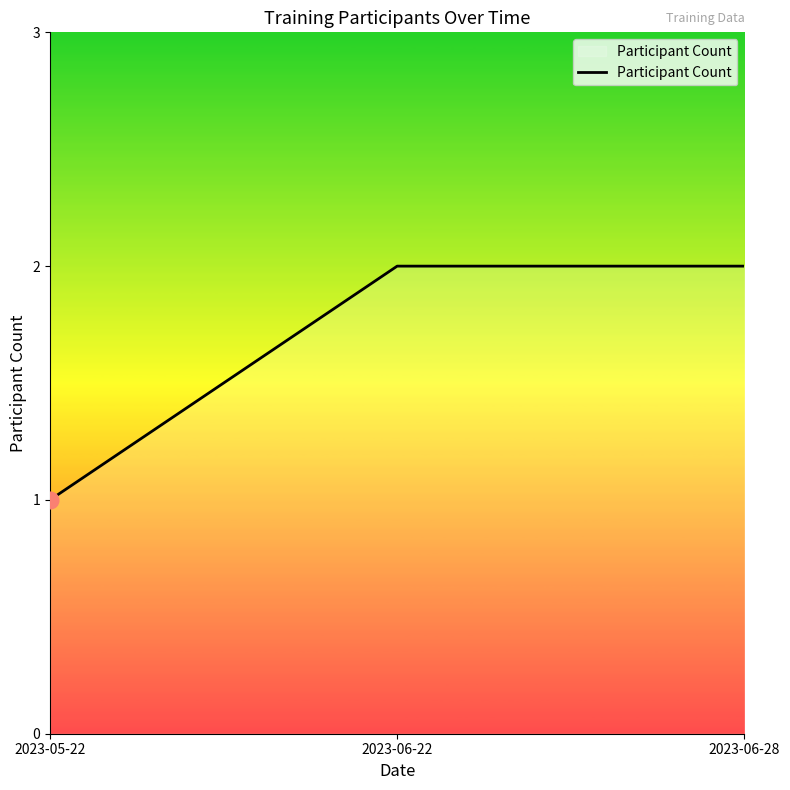

How many series are shown in this chart?

1